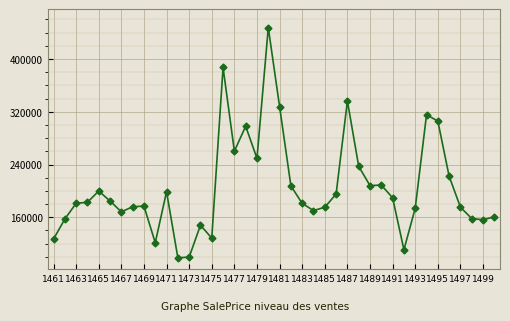

What is the difference between the second highest and second lowest values?

287604.7